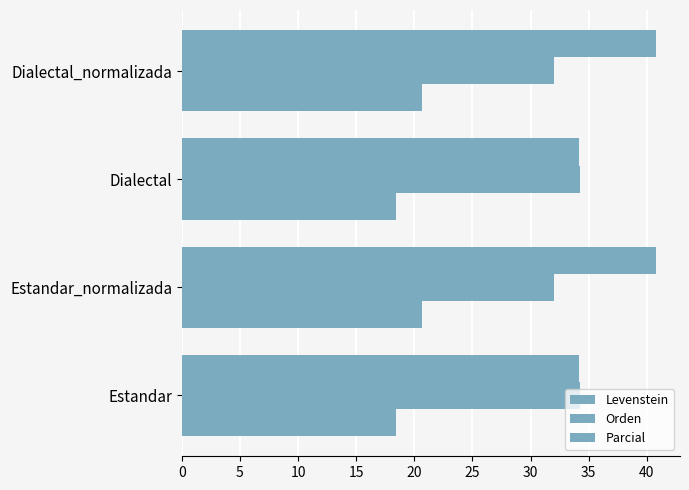

What is the value of the Parcial bar at the 1st from the left?

34.2